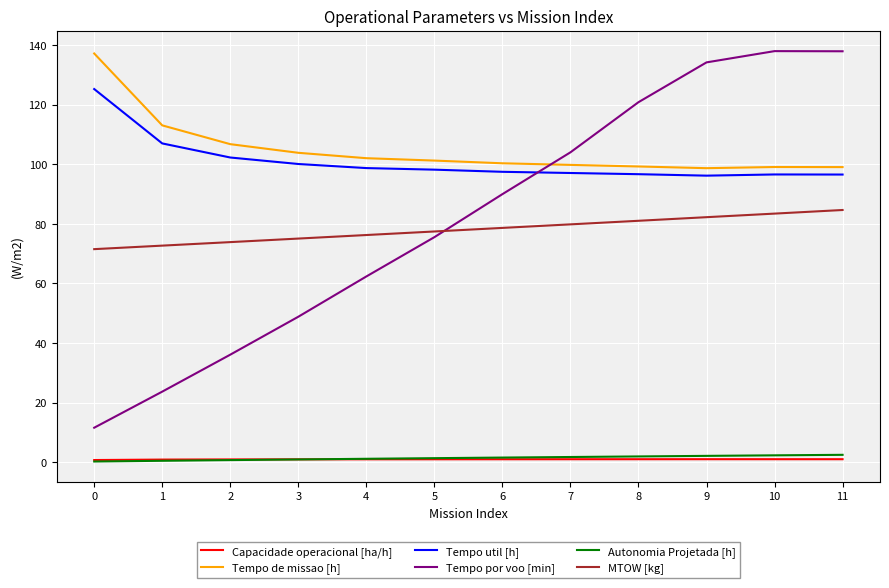

What is the difference between the second highest and minimum values in the Tempo util [h] series?

10.8